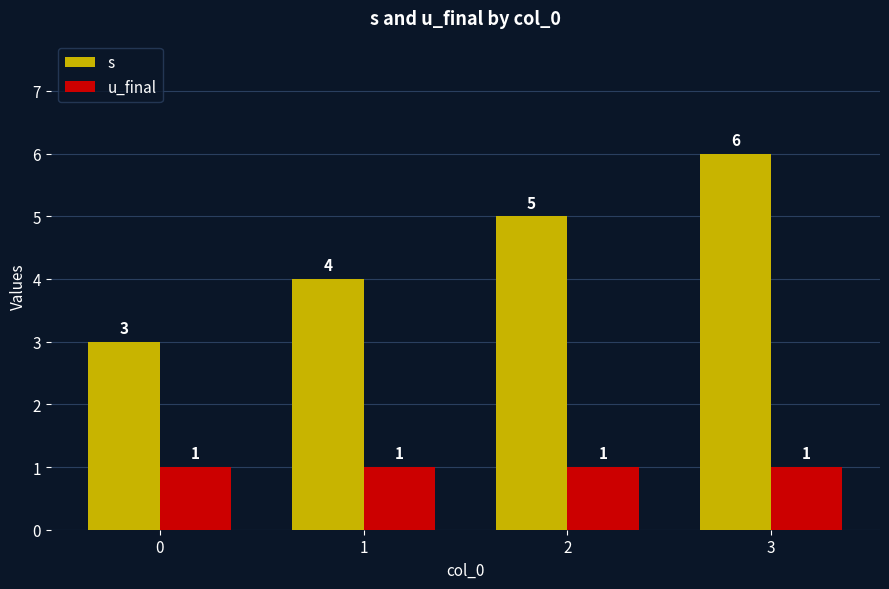

At which category does the chart reach its peak across all series?

3